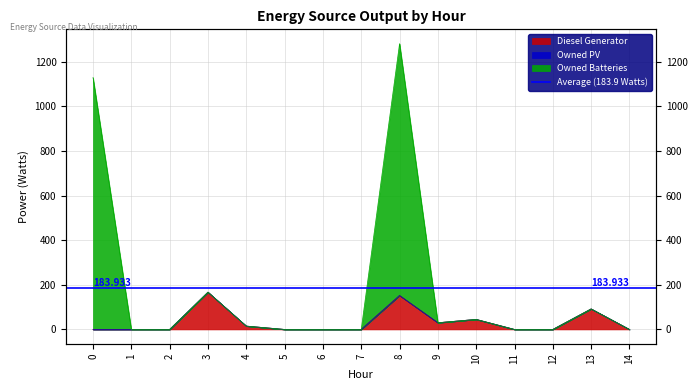

Reading left to right, what are all the values shown in this chart?

Diesel Generator: 0=0	1=0	2=0	3=167	4=15	5=0	6=0	7=0	8=152	9=30	10=45	11=0	12=0	13=92	14=0
Owned Batteries: 0=1129	1=0	2=0	3=167	4=15	5=0	6=0	7=0	8=1281	9=30	10=45	11=0	12=0	13=92	14=0